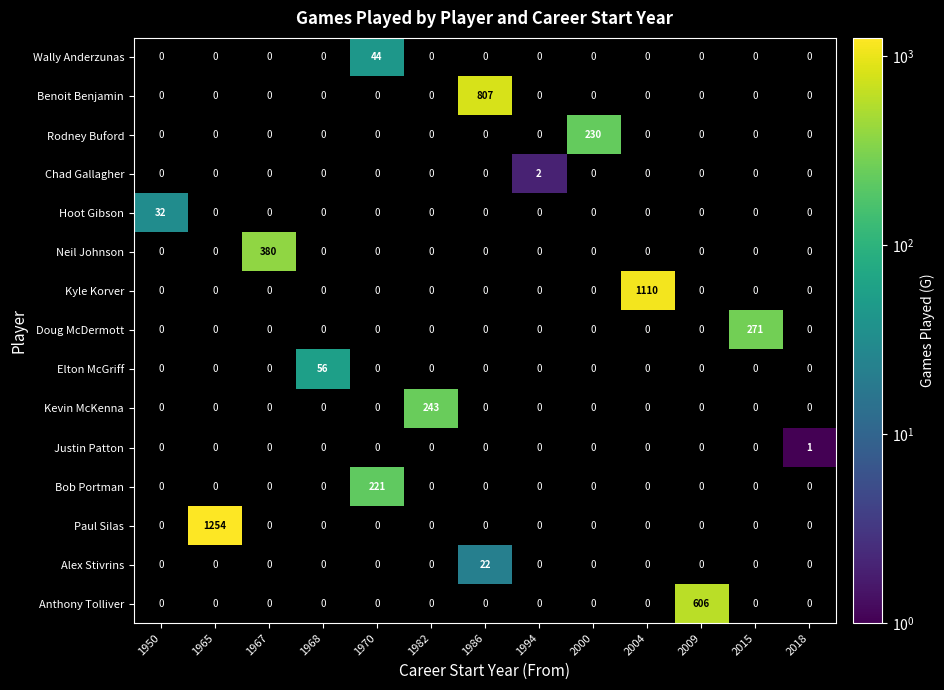

What is the maximum value for Paul Silas?

1254